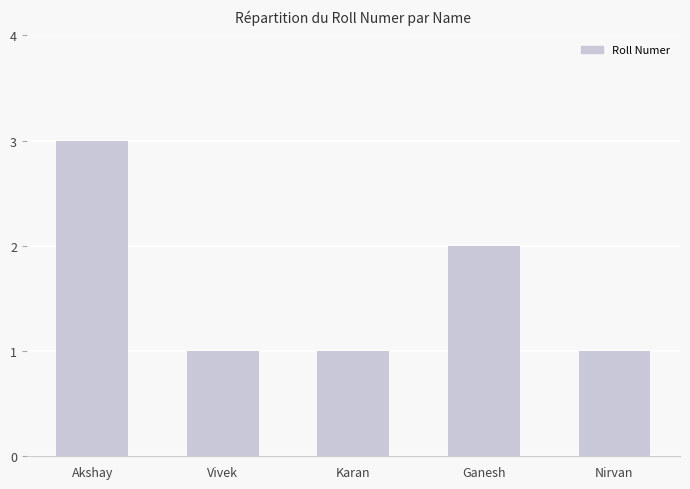

What is the label of the 2nd bar from the left?

Vivek